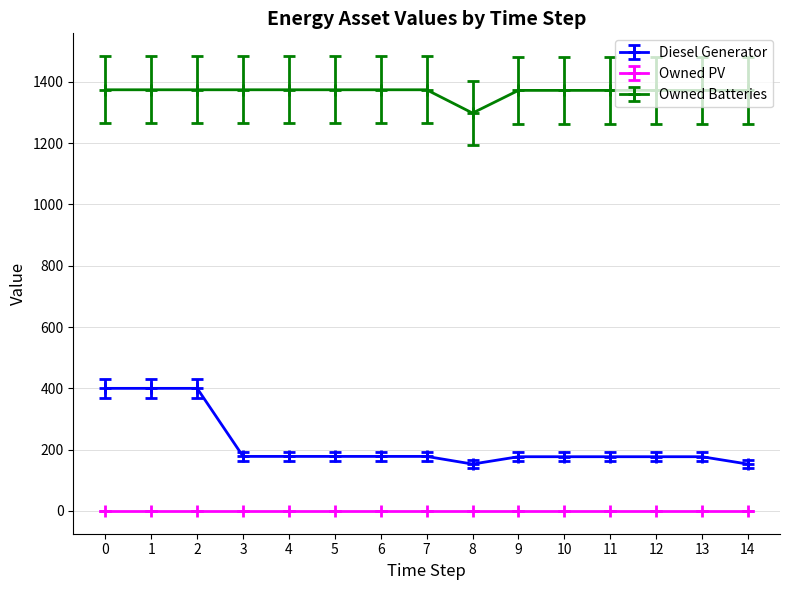

Which series changed the most between 0 and 12?

Diesel Generator